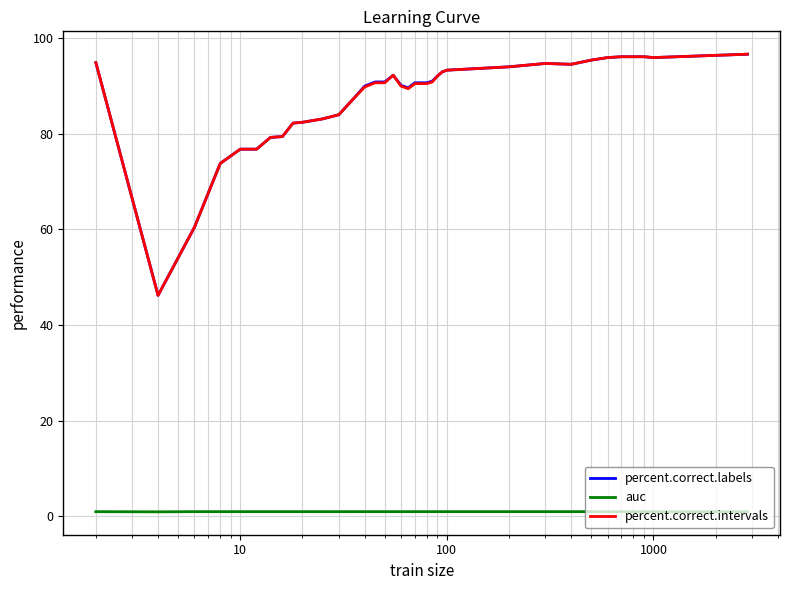

What is the minimum value for percent.correct.intervals?

46.2